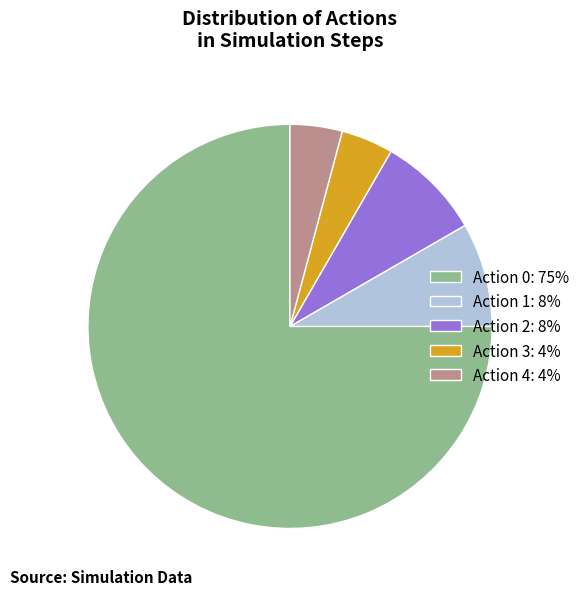

Is the sum of Action 4: 4% and Action 0: 75% greater than half?

Yes